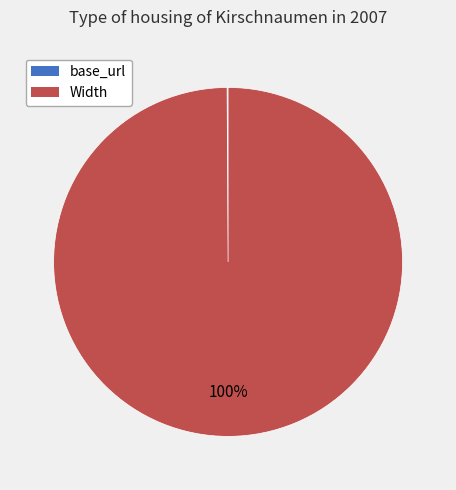

True or false: Width accounts for 100% of the total.

True